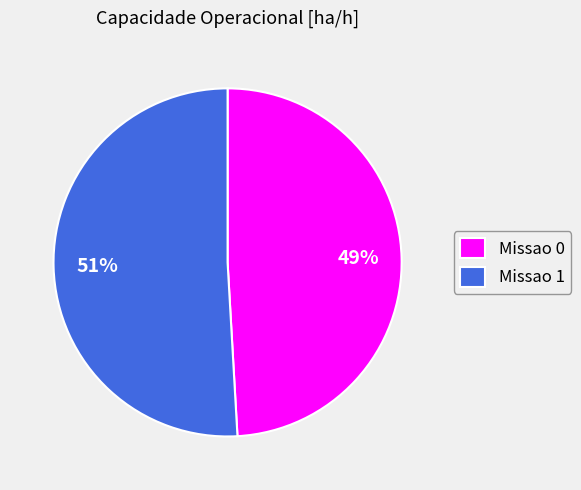

Approximately how many times larger is the value at Missao 1 compared to Missao 0?

1.0